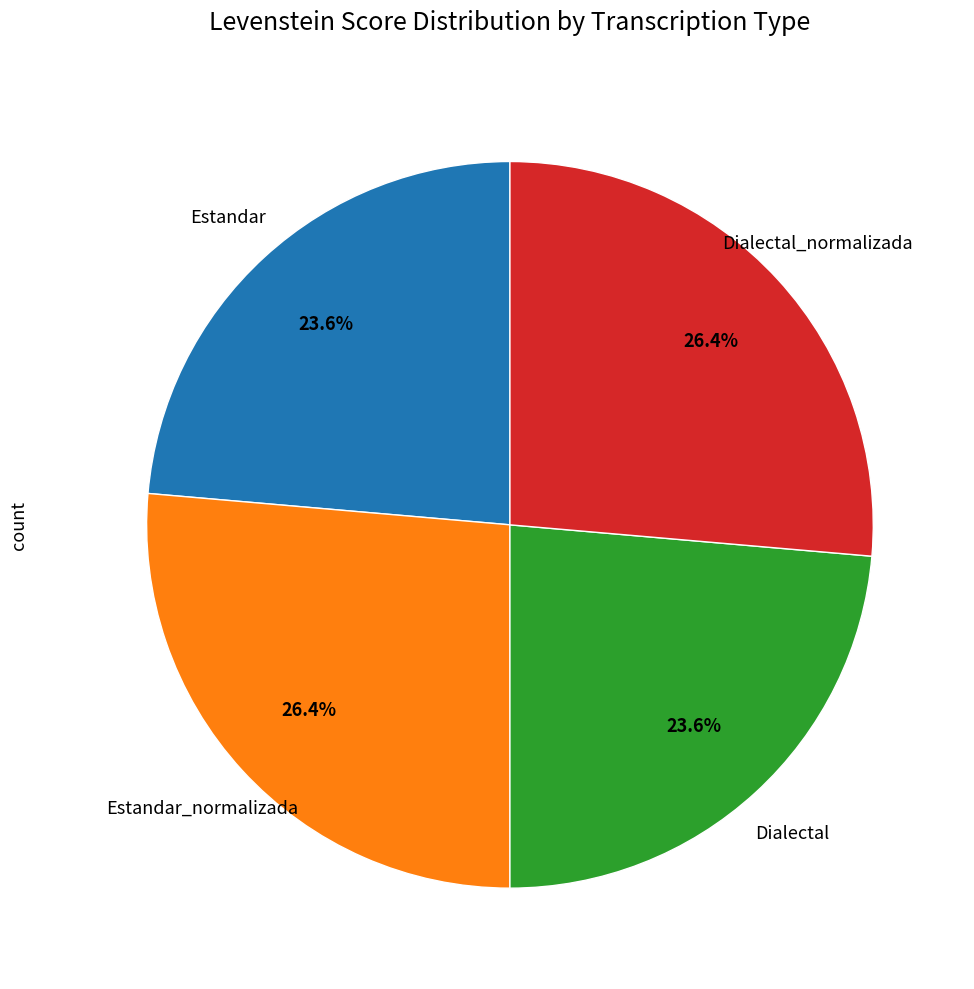

Does any single category account for the majority?

No